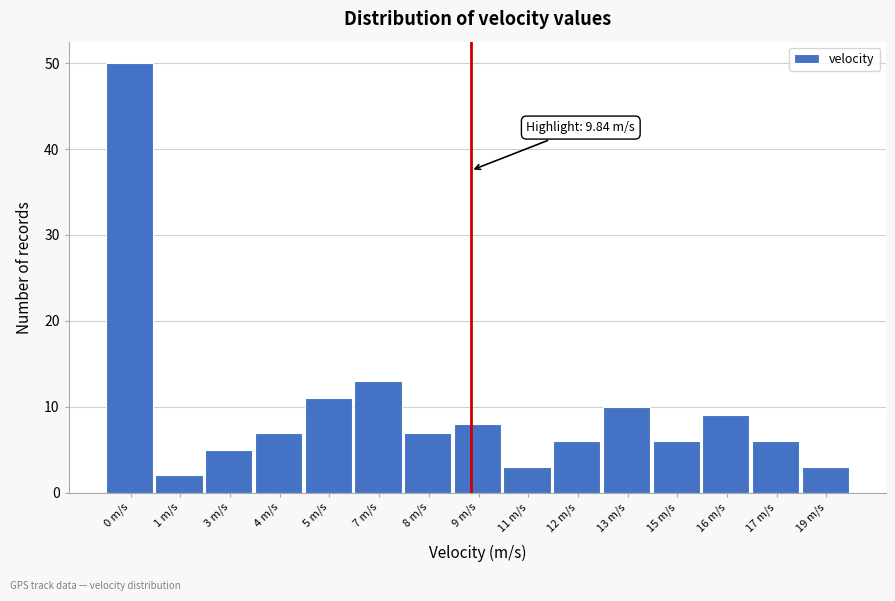

Reading right to left, transcribe all the data shown in this chart.

19 m/s=3	17 m/s=6	16 m/s=9	15 m/s=6	13 m/s=10	12 m/s=6	11 m/s=3	9 m/s=8	8 m/s=7	7 m/s=13	5 m/s=11	4 m/s=7	3 m/s=5	1 m/s=2	0 m/s=50